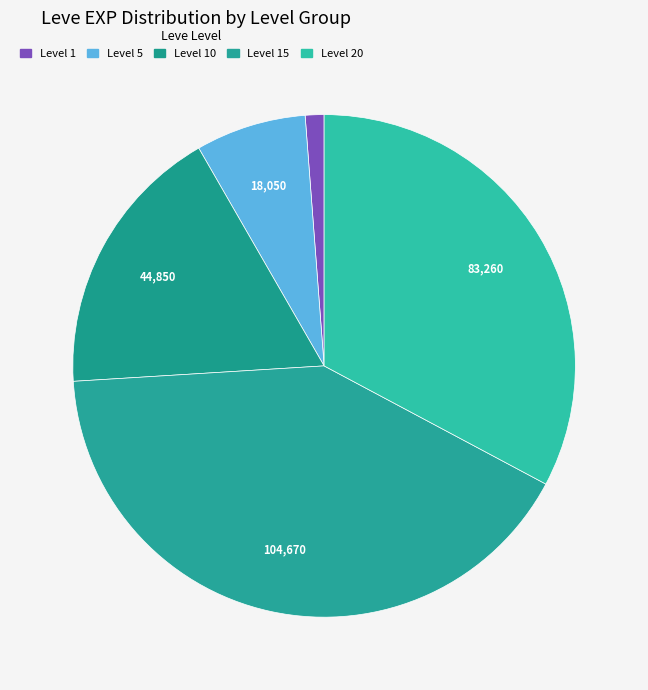

Count the number of slices in the pie.

5